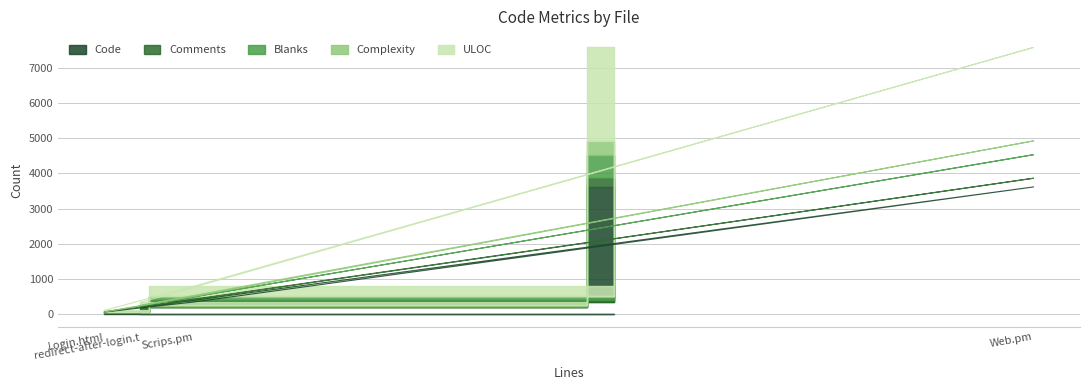

What position from the right is redirect-after-login.t?

4